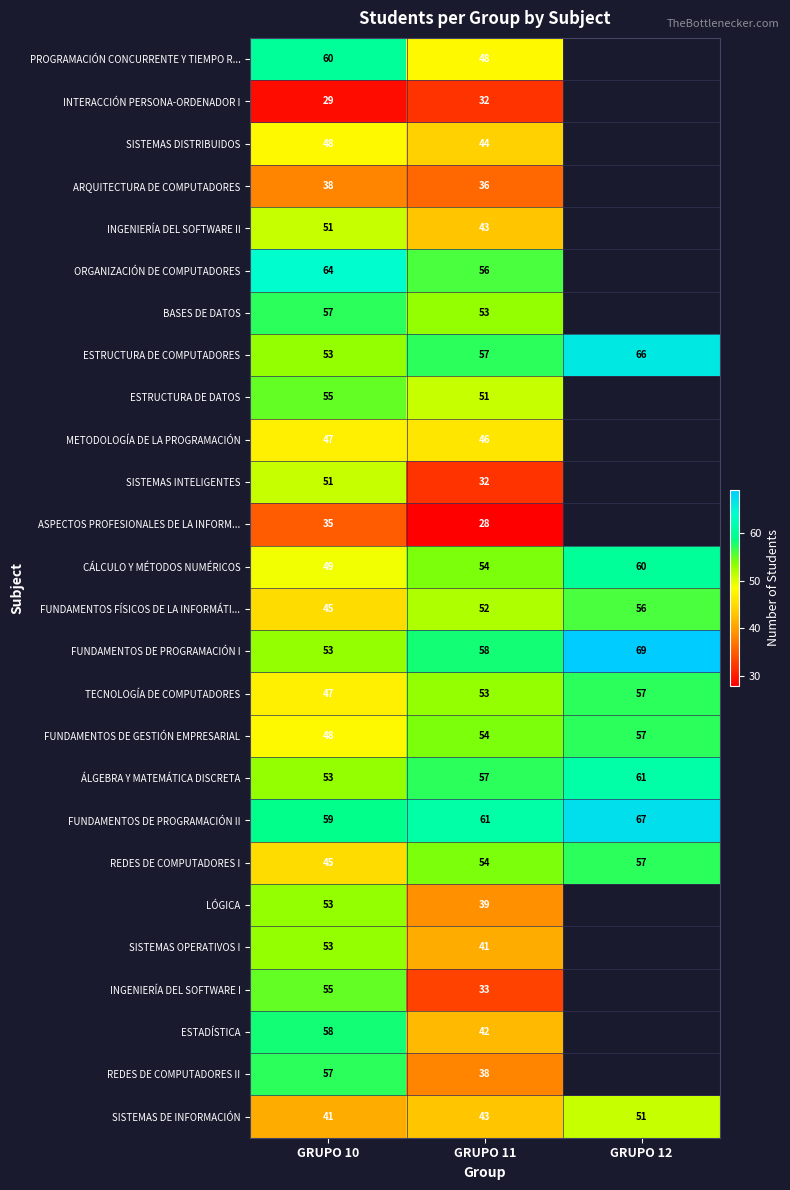

Where is ESTRUCTURA DE COMPUTADORES nearest to the value 59?

GRUPO 11